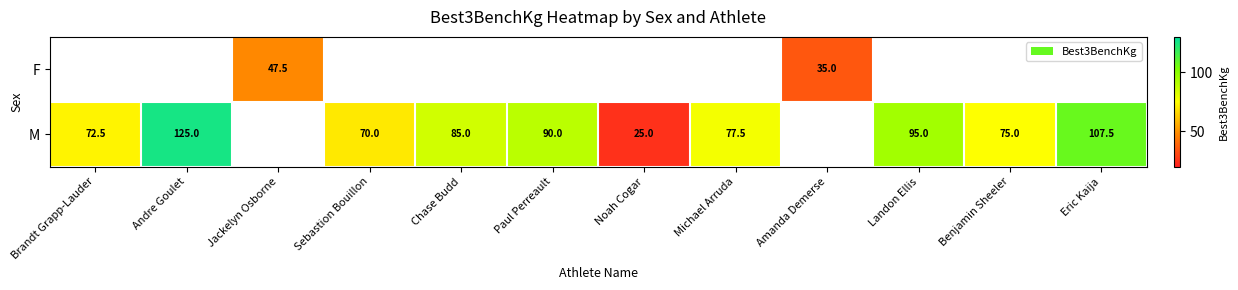

What is the difference between the M values at Michael Arruda and Benjamin Sheeler?

2.5